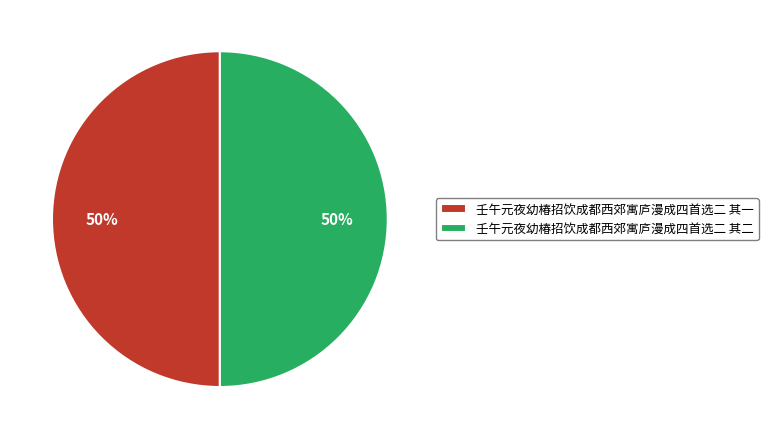

How many slices are in this pie chart?

2